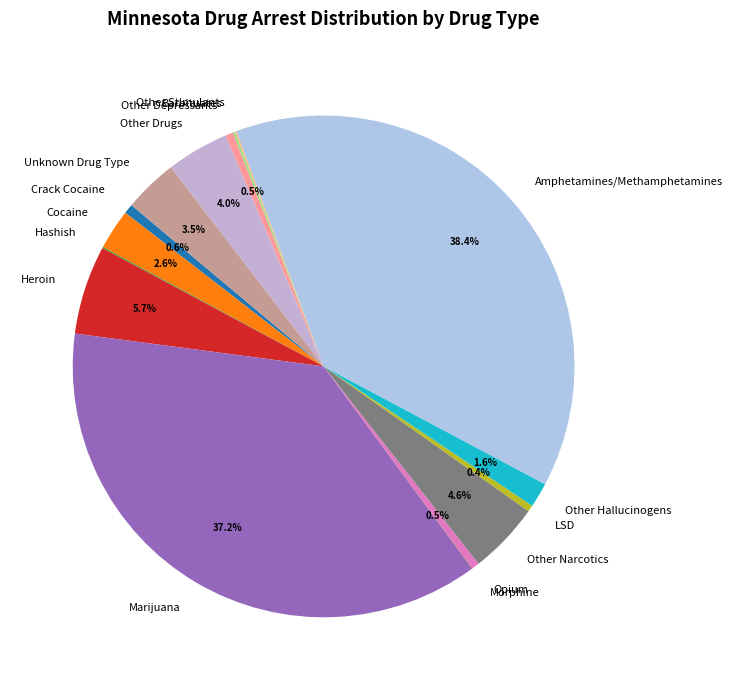

What is the ratio of the value at Other Drugs to the value at Other Narcotics?

0.9